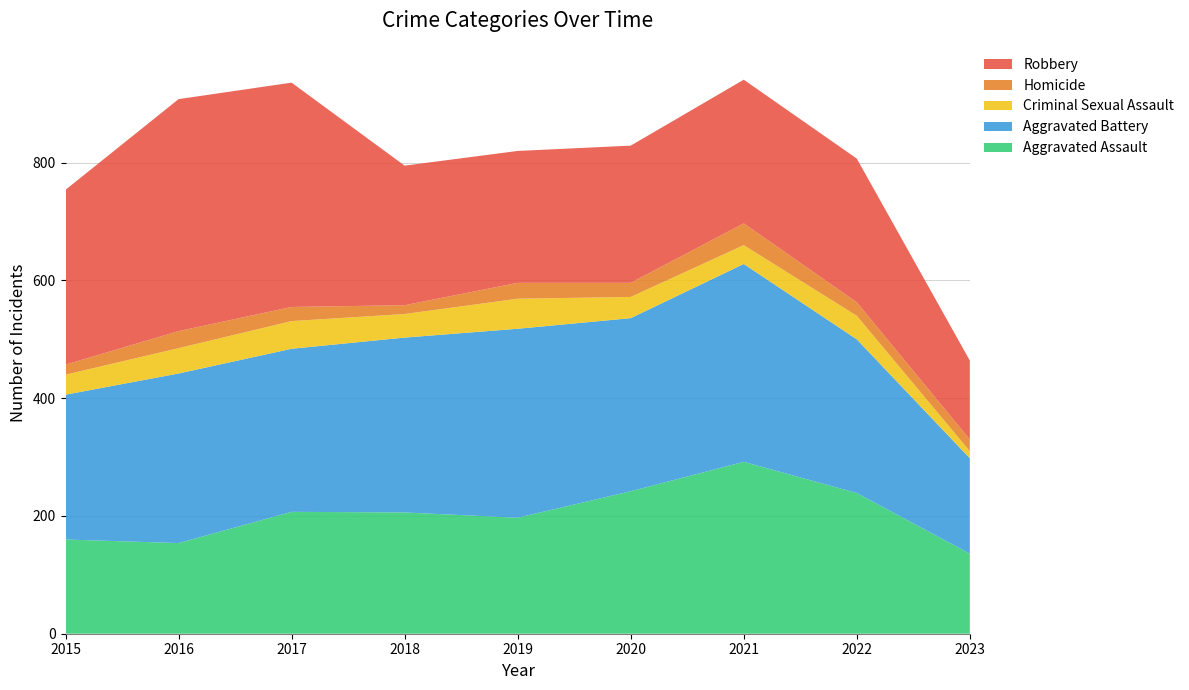

Reading right to left, extract all data points from this chart.

Aggravated Assault: 136	239	292	242	197	206	207	154	160
Aggravated Battery: 162	261	336	294	321	297	277	288	246
Criminal Sexual Assault: 12	40	32	36	51	40	47	43	34
Homicide: 20	23	37	24	27	15	24	29	17
Robbery: 134	244	244	233	224	237	381	394	297